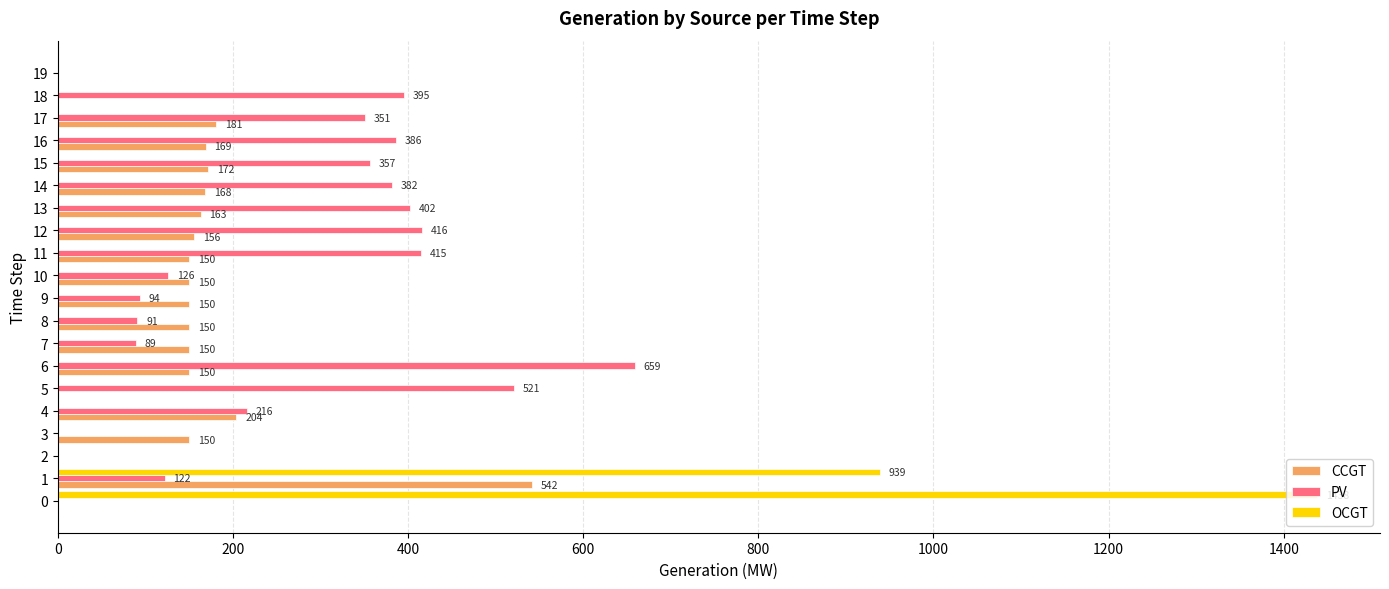

What is the sum of the PV values at 10 and 7?

215